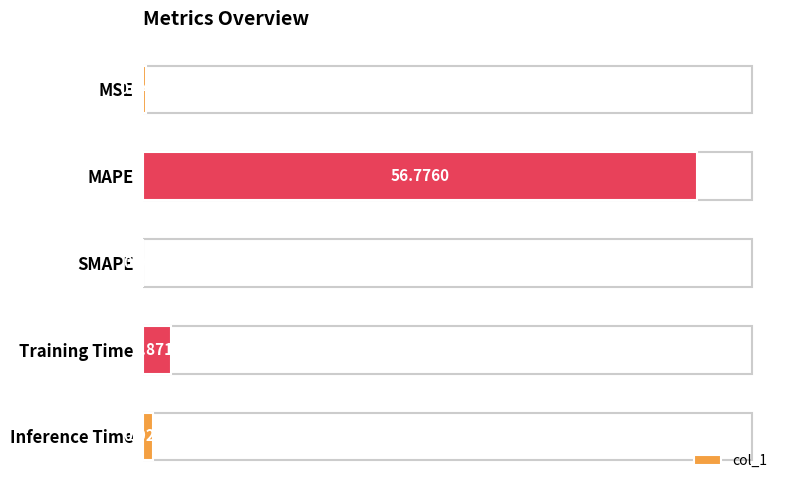

What is the sum of the values at MAPE and SMAPE?

56.8